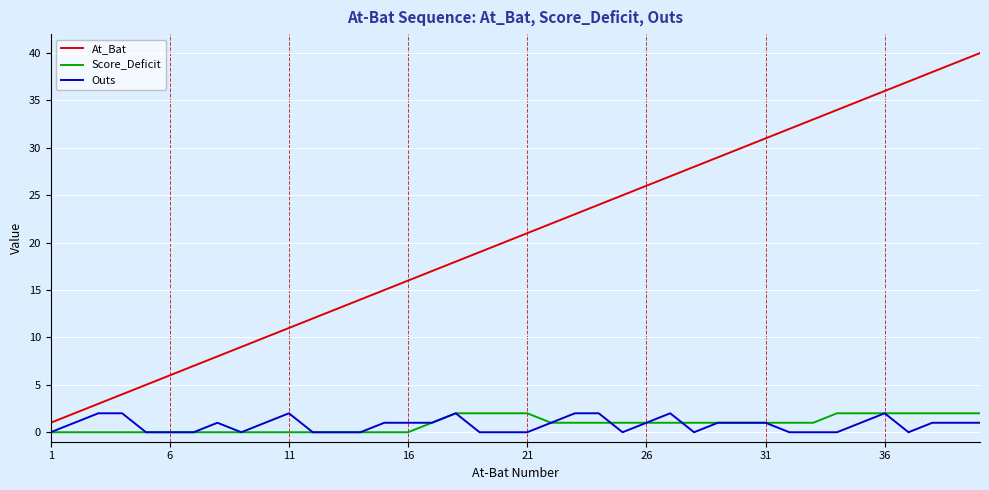

What is the highest value of the At_Bat series?

40